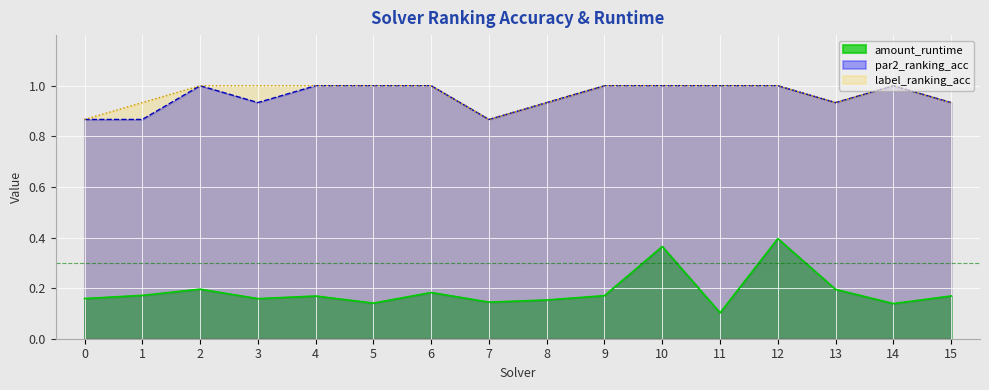

How many par2_ranking_acc values are between 0 and 1?

16